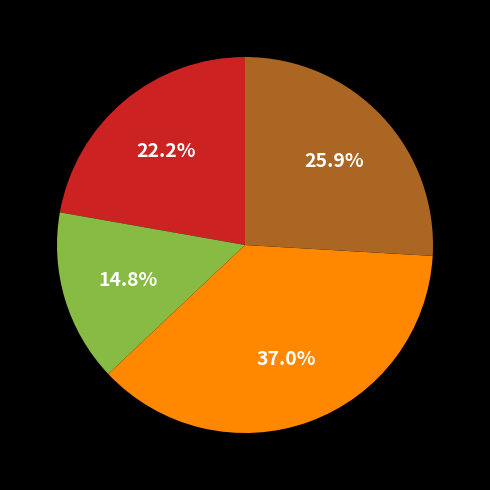

Does any single category account for the majority?

No